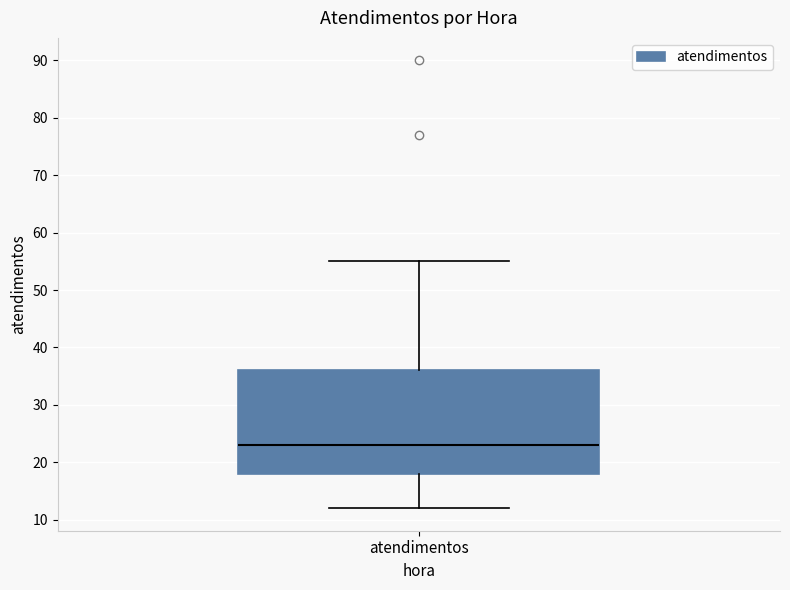

Read this box plot against the y-axis: the position of the median line, the range covered by the box, and the ends of both whiskers. The values are not printed on the chart, so give them approximately, as read against the axis.

median 23, box 18 to 36, whiskers 12 to 55